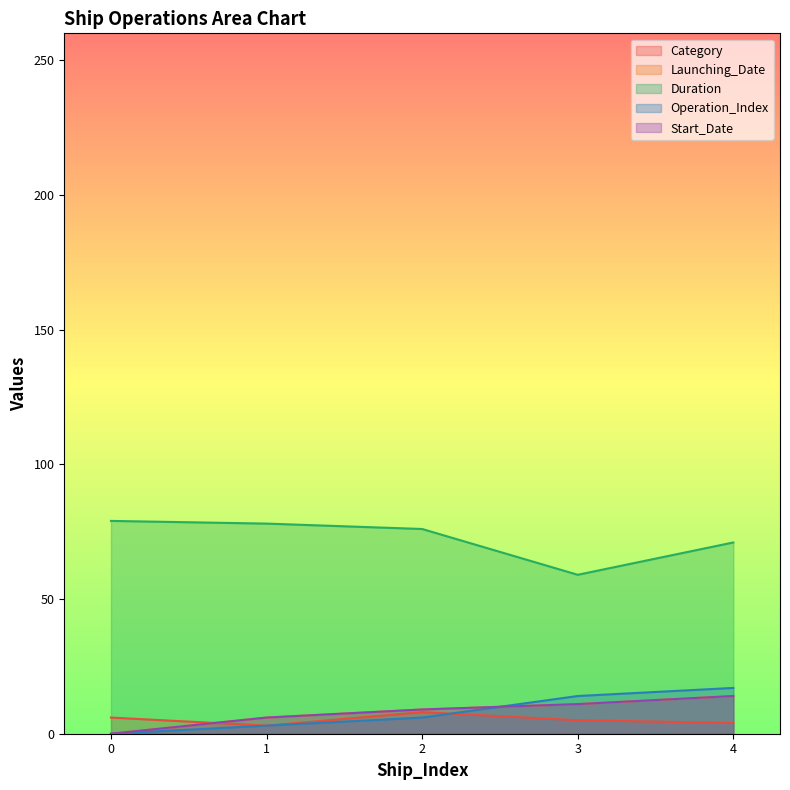

Is the value of Operation_Index at 1 greater than the value of Launching_Date at 1?

No